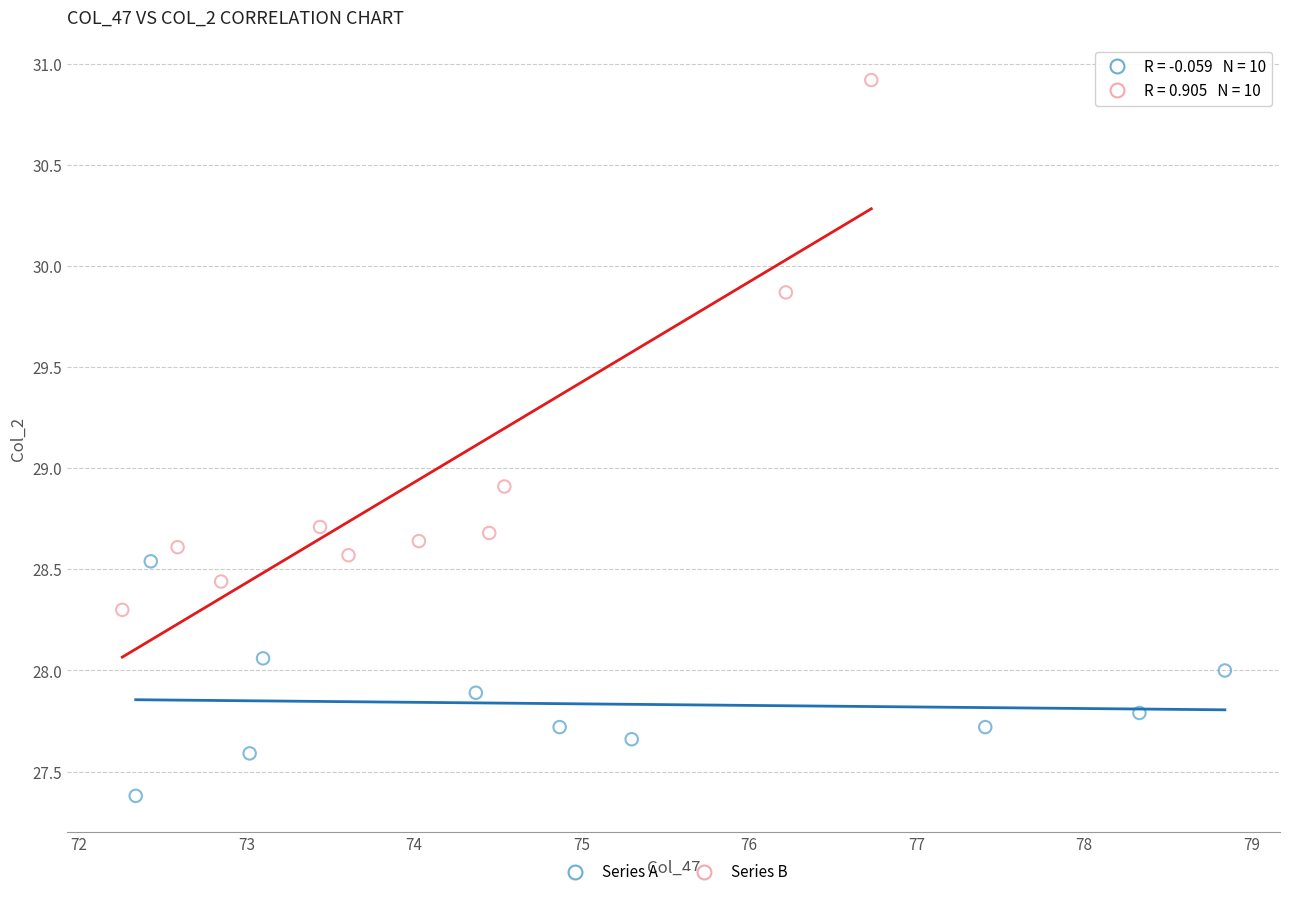

Which series has the widest spread of Y values?

Series B